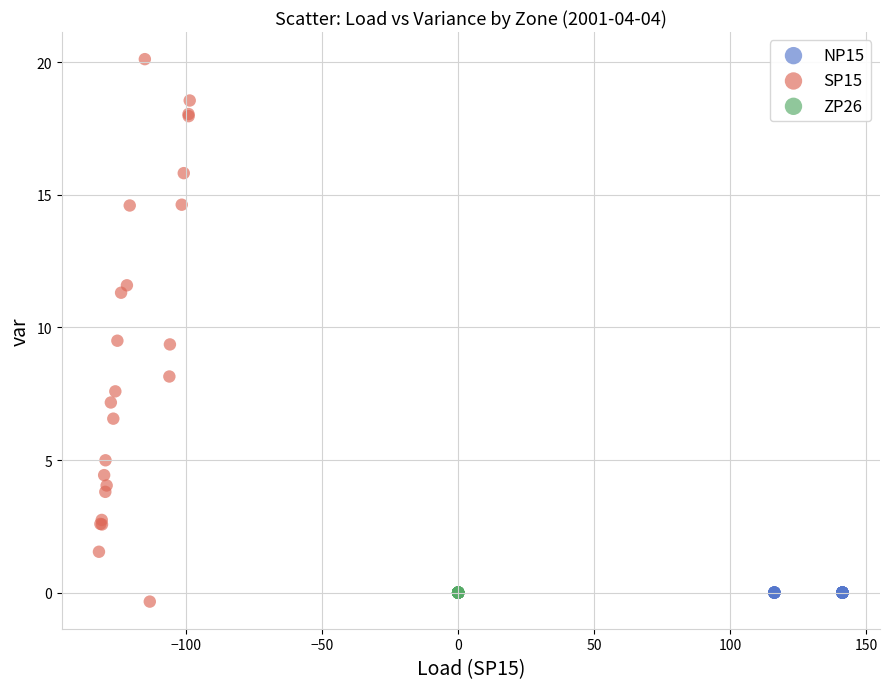

Which series reaches the maximum Y coordinate?

SP15